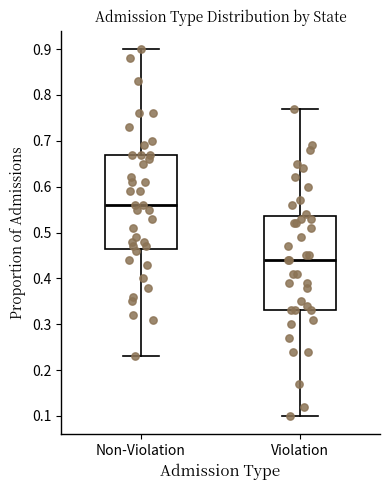

Where is the upper edge of the box for Non-Violation on the y-axis? The values are not printed on the chart, so give them approximately, as read against the axis.

0.67